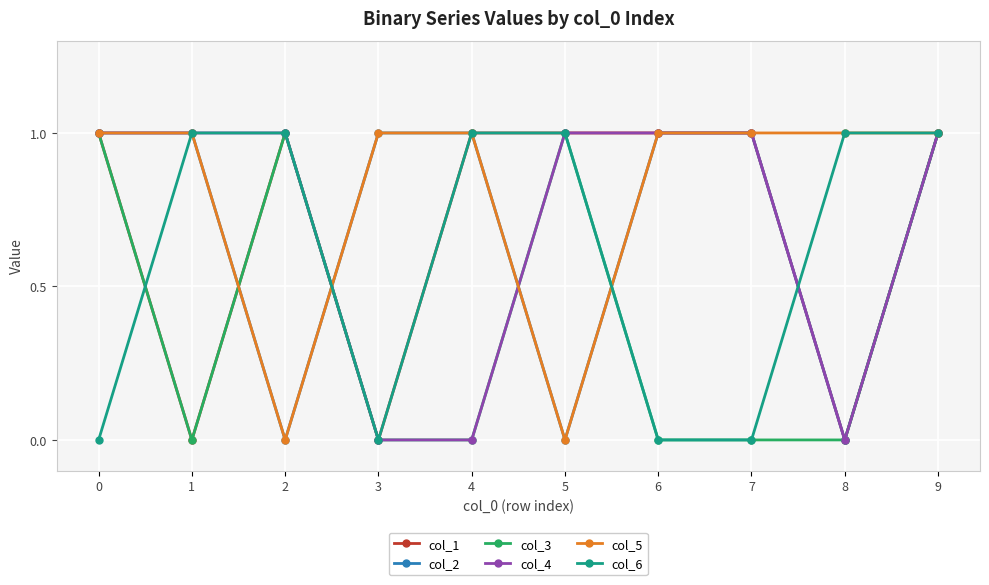

The value of col_4 at 5 is 1. True or false?

True